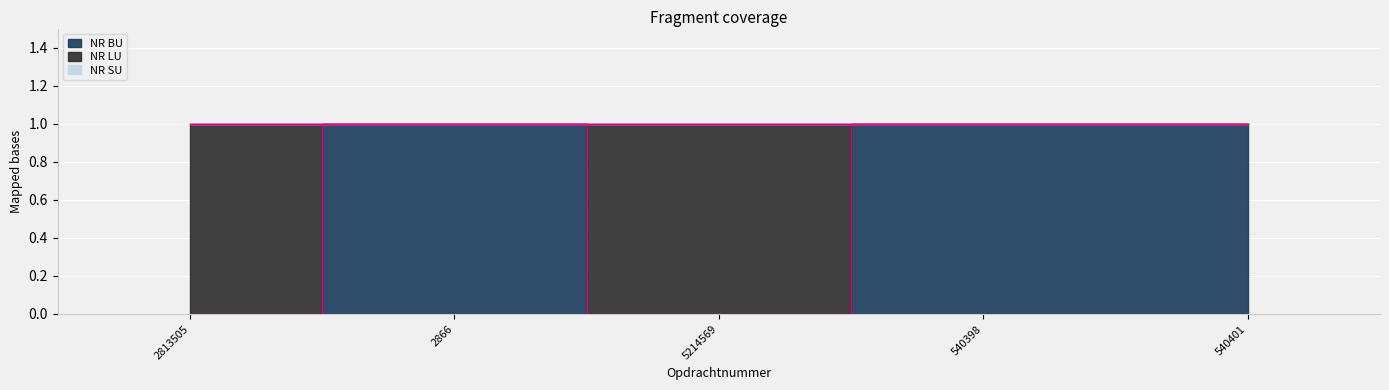

True or false: NR LU and NR SU cross at least once.

False